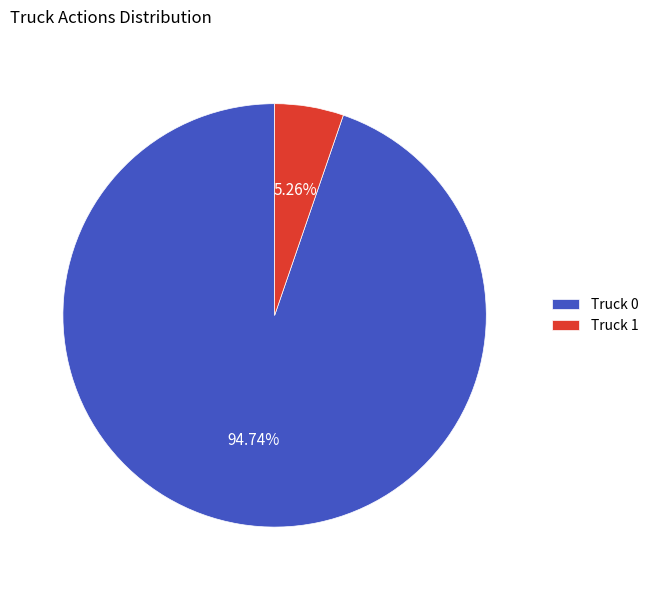

Rank the categories by value from highest to lowest.

Truck 0, Truck 1